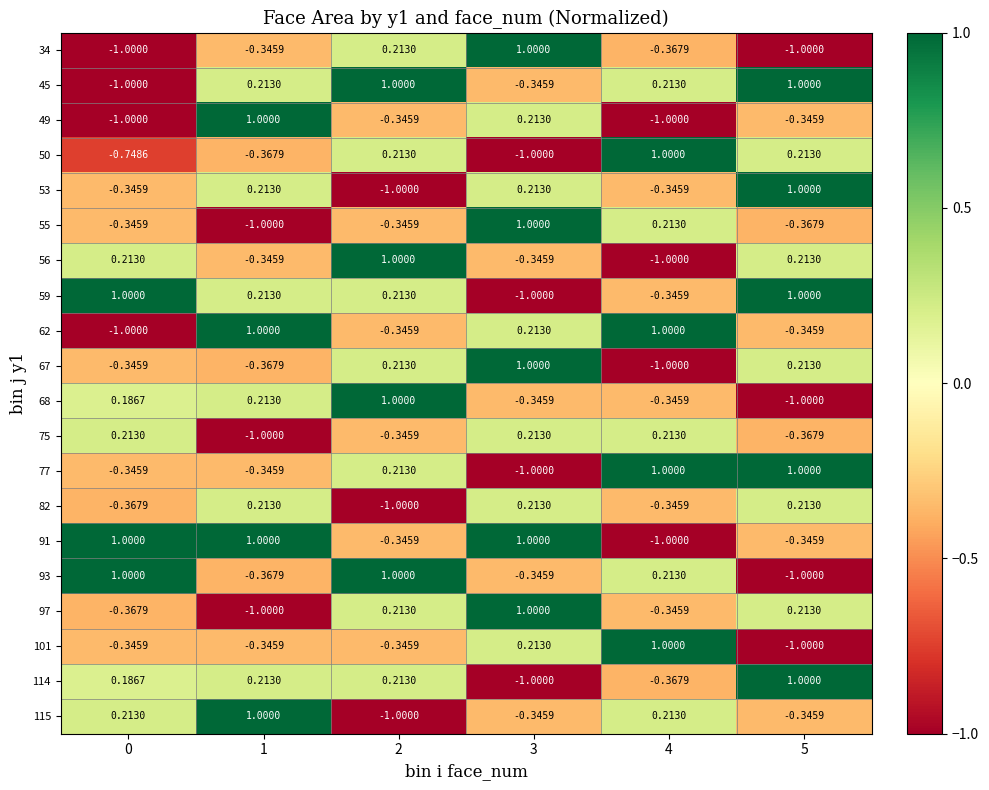

List the series in order of their peak value, lowest first.

75, 82, 34, 45, 49, 50, 53, 55, 56, 59, 62, 67, 68, 77, 91, 93, 97, 101, 114, 115